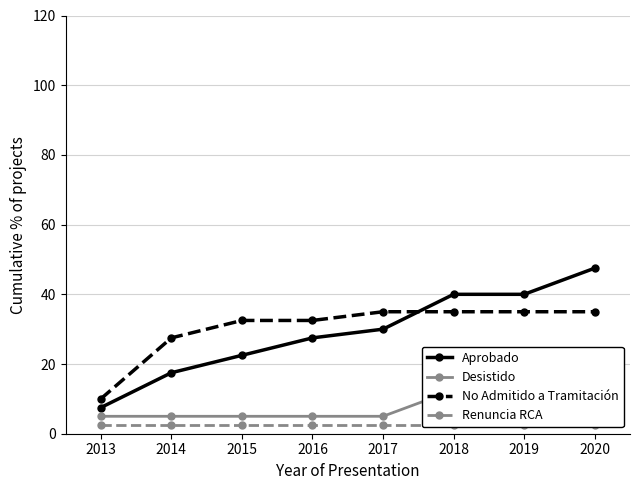

Where is Renuncia RCA nearest to the value 2?

2013